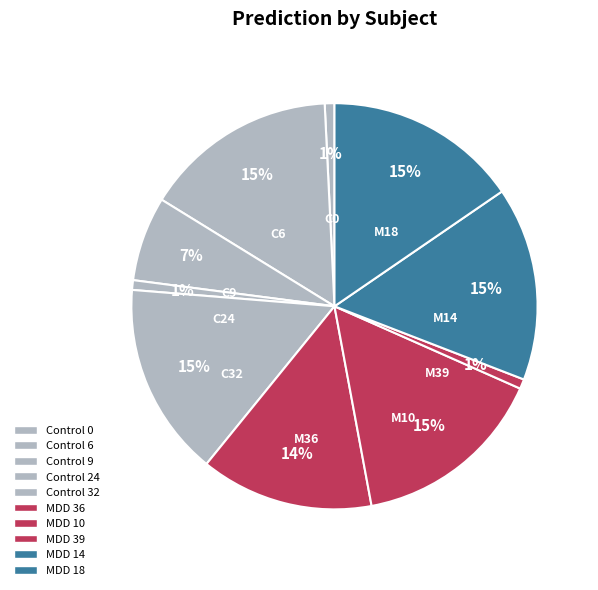

Count the number of slices in the pie.

10